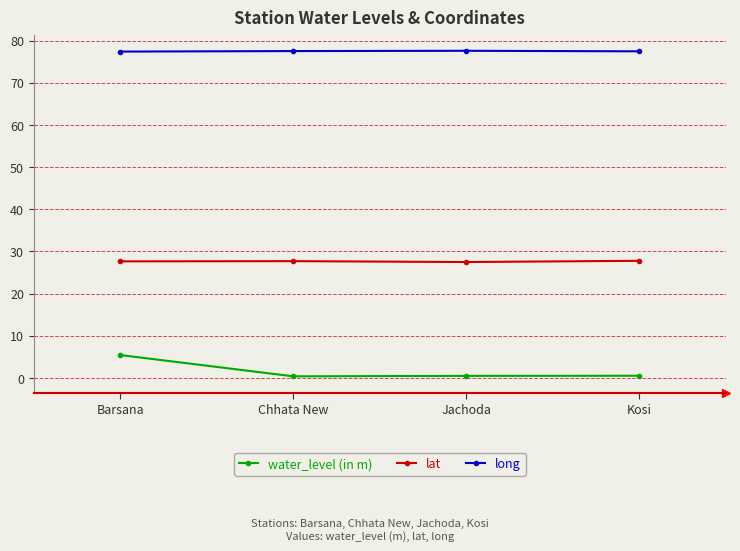

Is it true that long equals 77.5 at Chhata New?

True